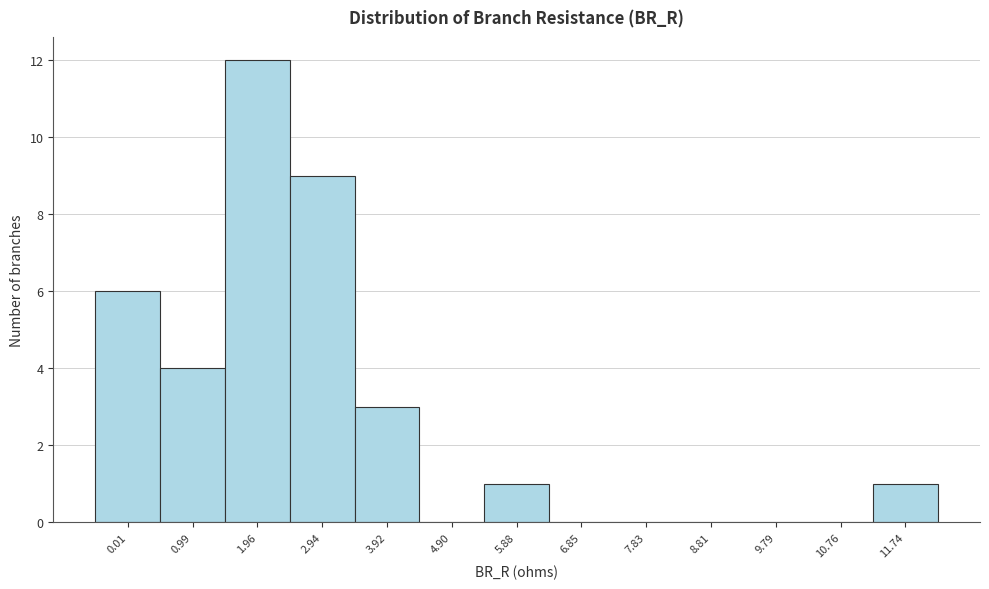

Reading left to right, what are all the values shown in this chart?

0.01=6	0.99=4	1.96=12	2.94=9	3.92=3	4.90=0	5.88=1	6.85=0	7.83=0	8.81=0	9.79=0	10.76=0	11.74=1